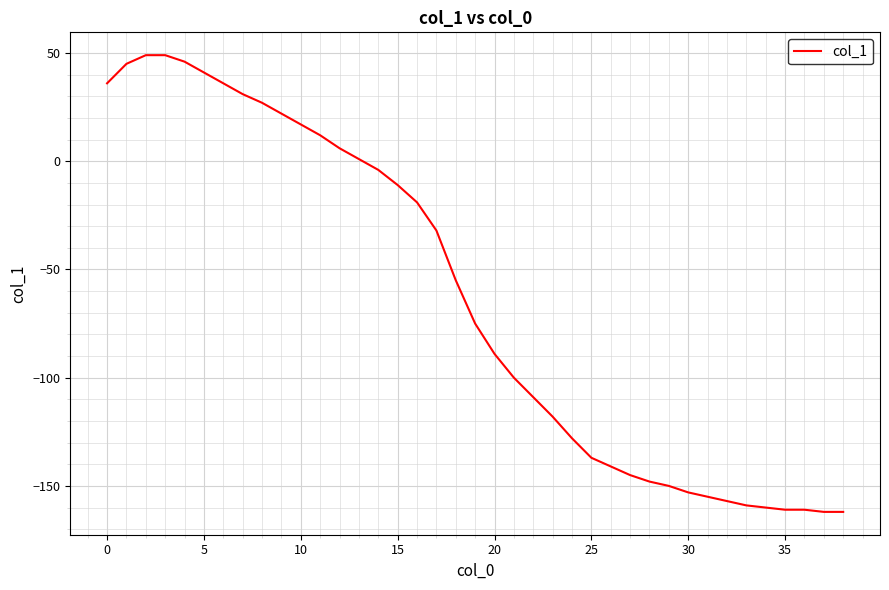

What is the difference between the maximum and minimum values?

211